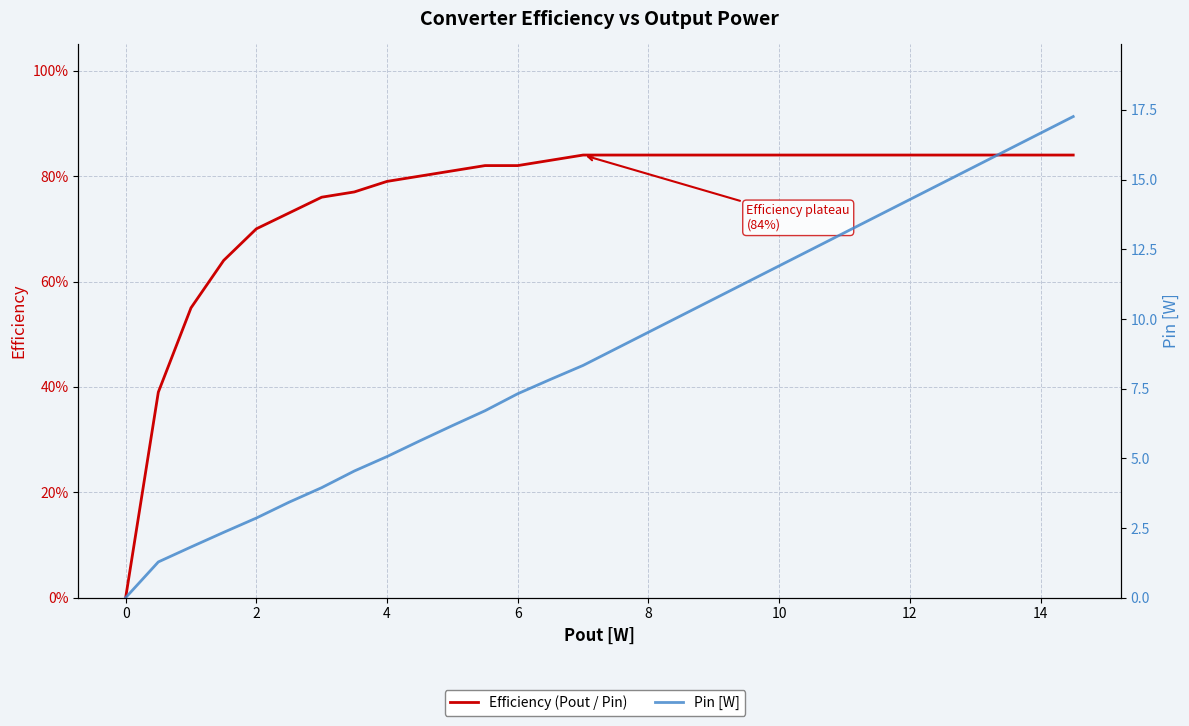

How many values in the Efficiency (Pout / Pin) series exceed 0?

29